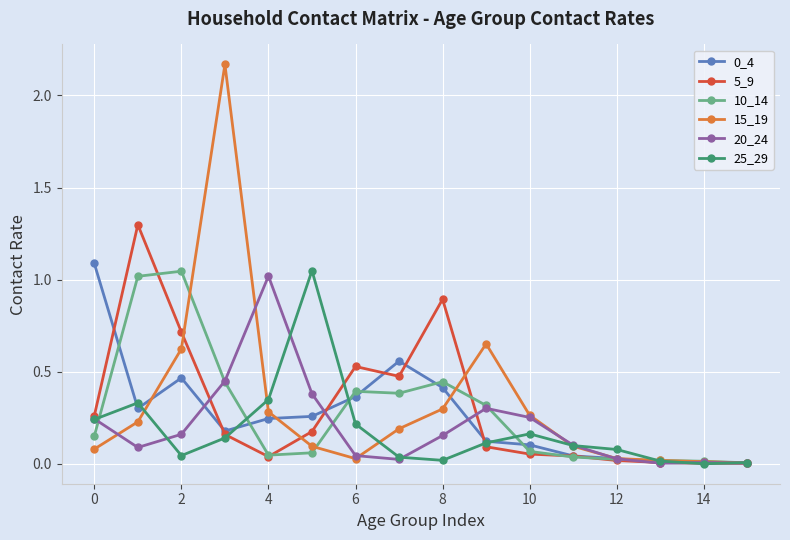

True or false: 25_29 has more than 0 interior local peaks.

True